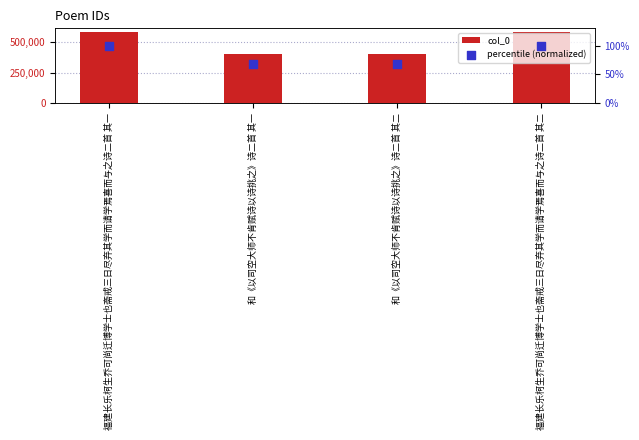

Which series has the widest spread of Y values?

col_0